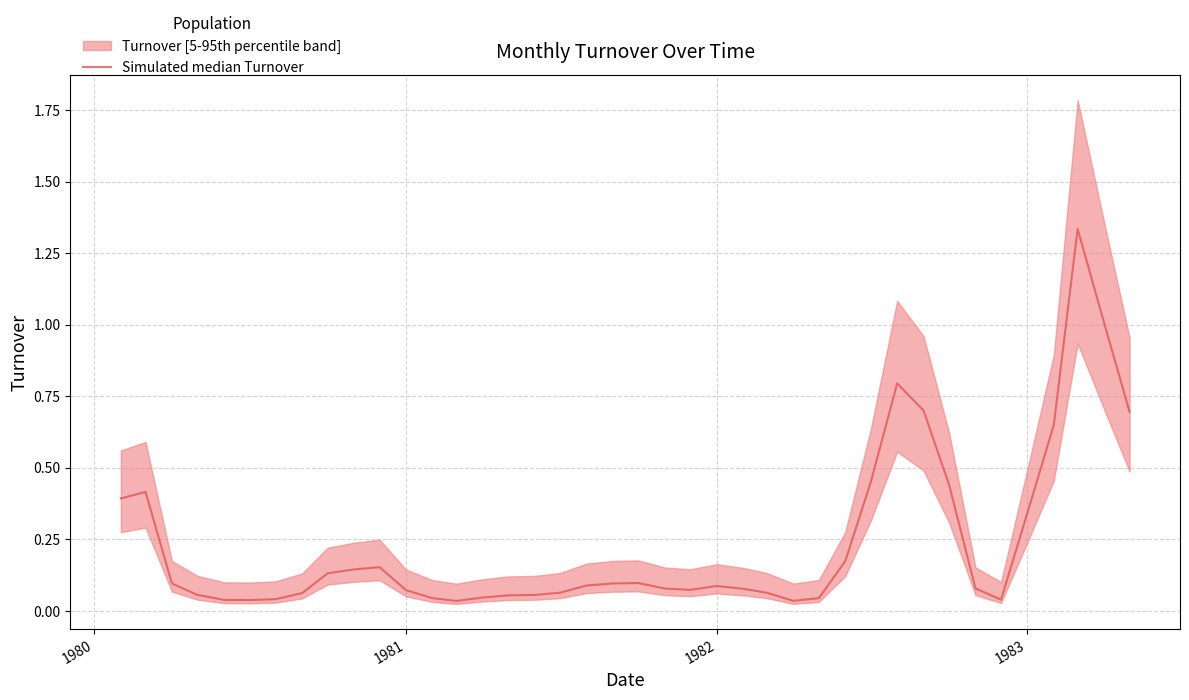

How many points are lower than both their immediate neighbors (excluding endpoints)?

5